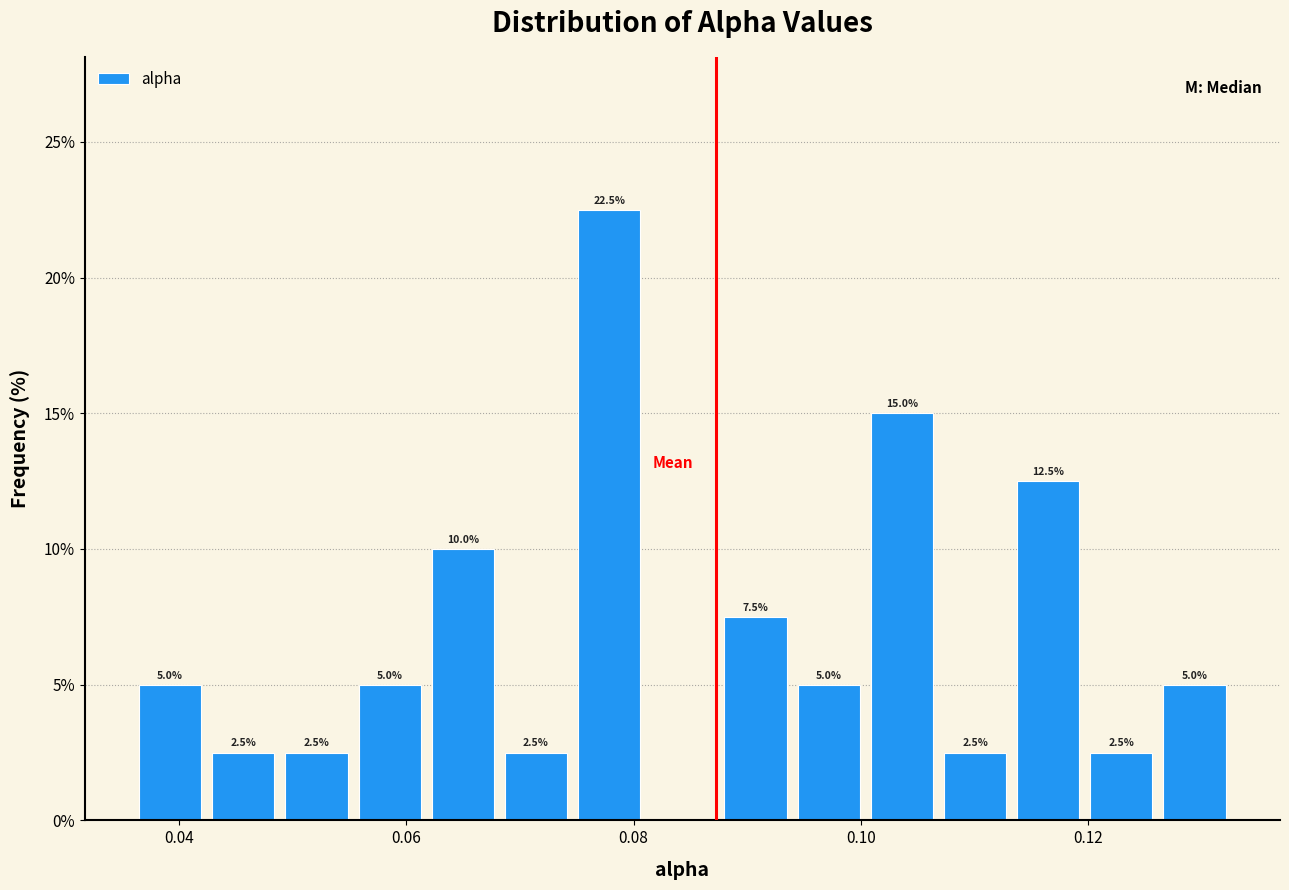

Read against the x-axis, roughly where is the centre of the tallest bar?

0.078